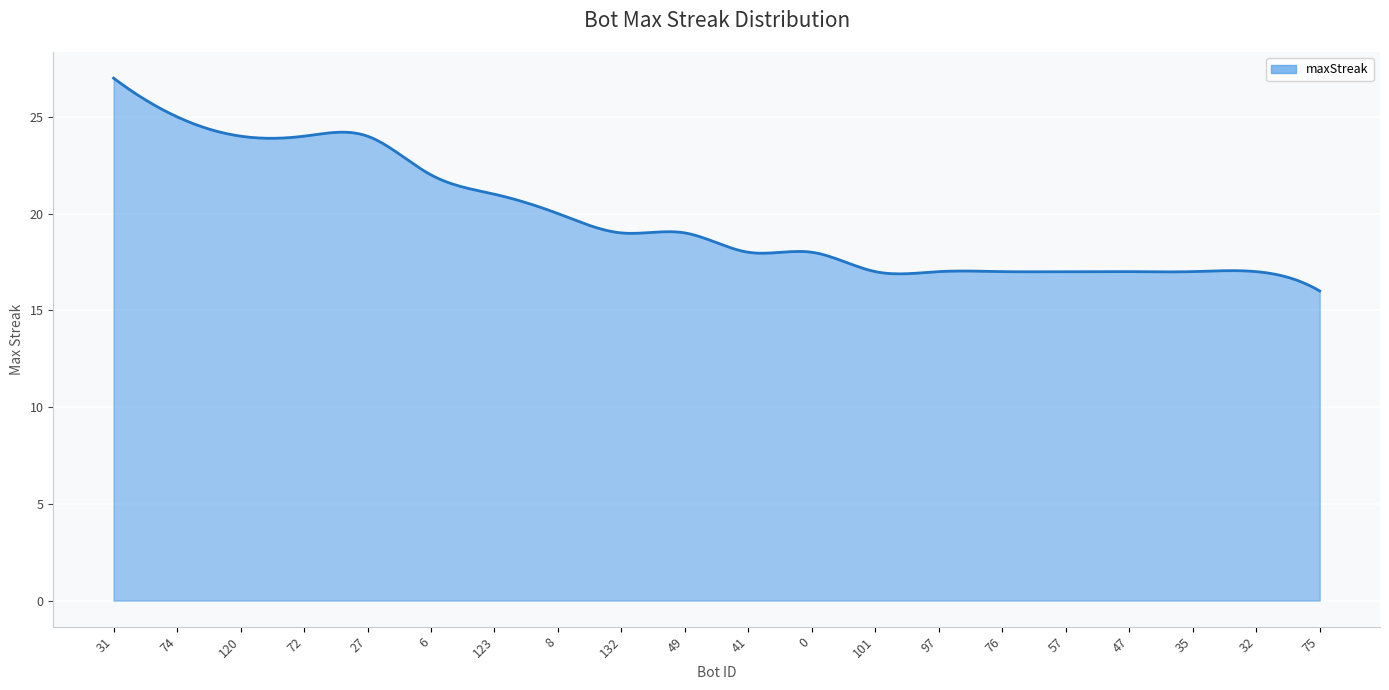

What is the smallest value displayed?

16.0